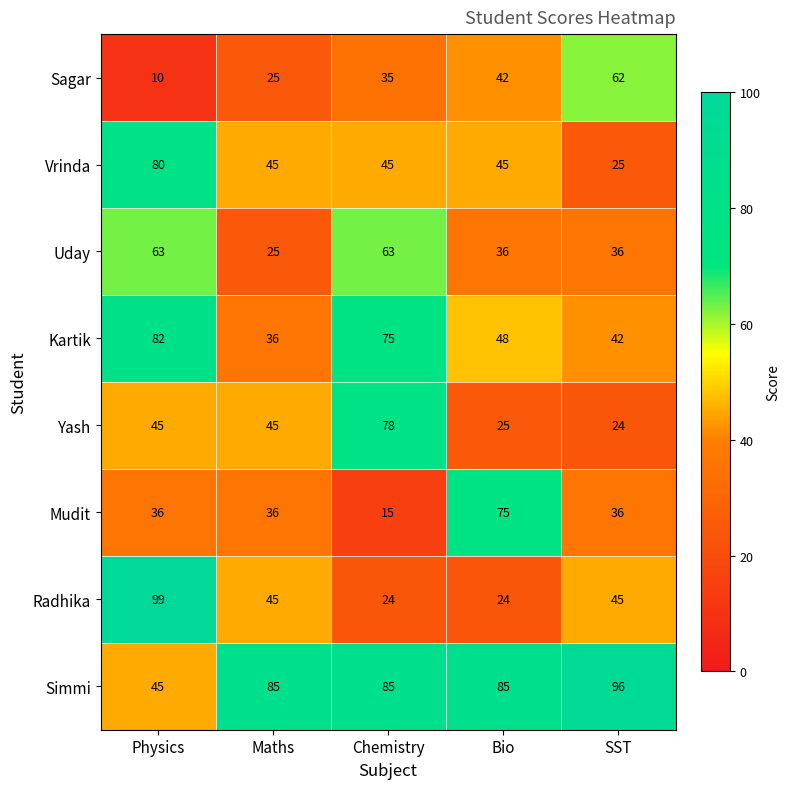

What is the sum of the Yash values at Physics and Maths?

90